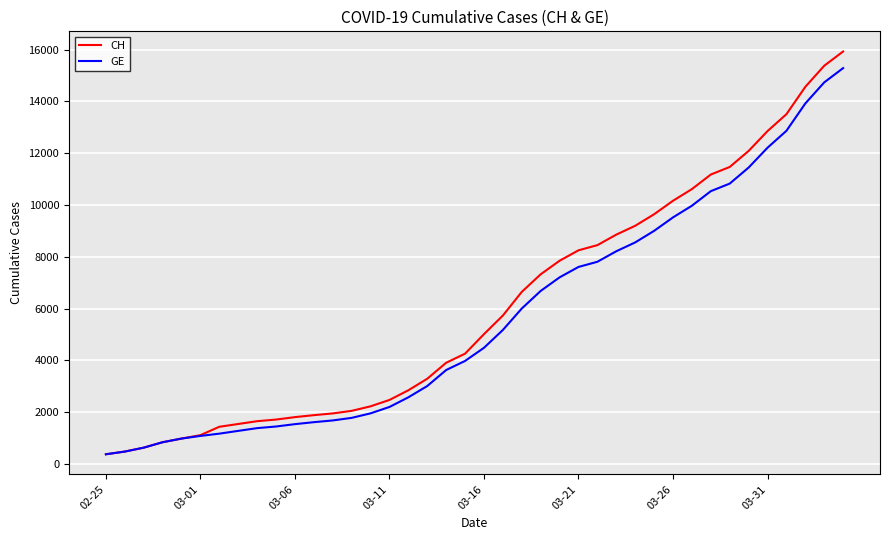

What is the smallest value displayed?

375